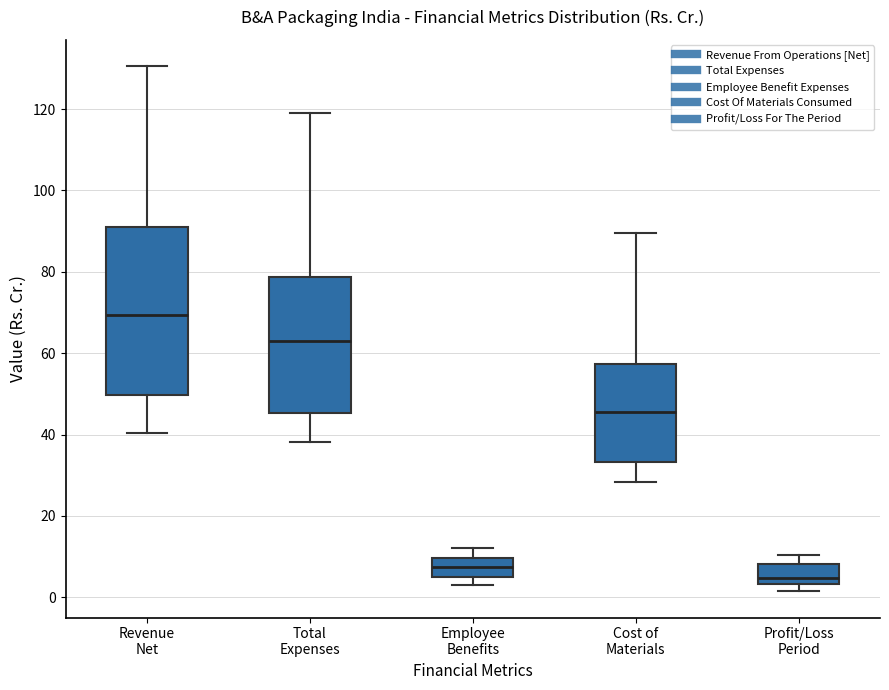

Which box is the tallest, from its lower edge to its upper edge?

Revenue Net